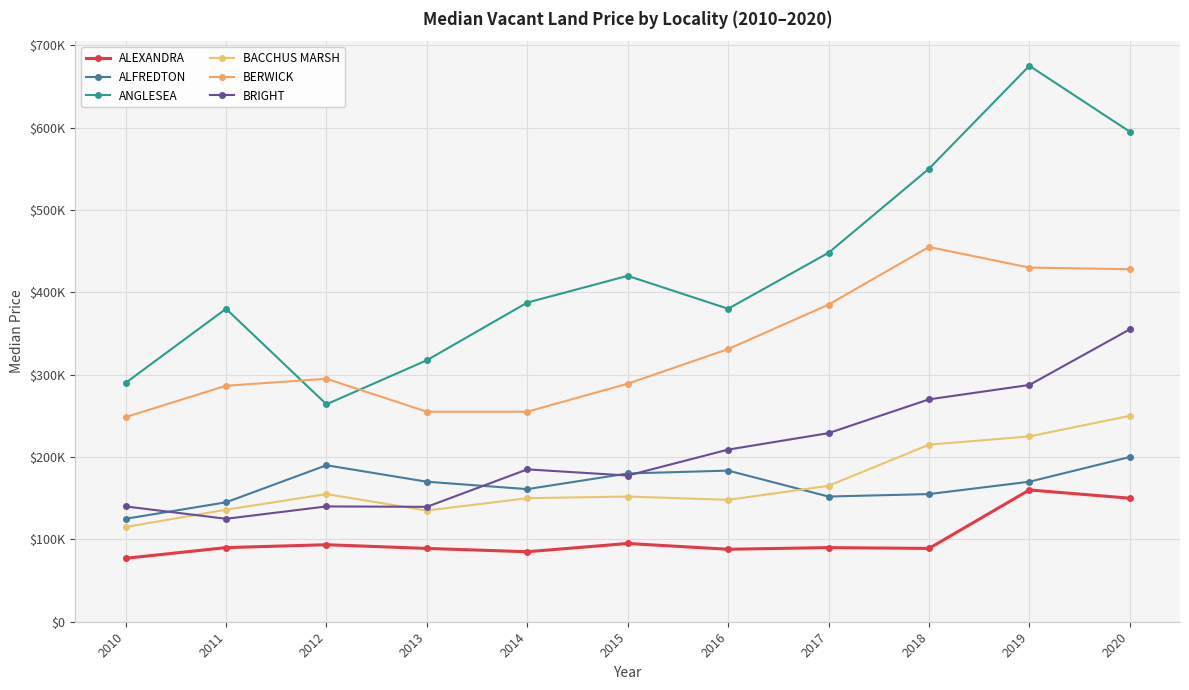

True or false: ALEXANDRA and ANGLESEA cross at least once.

False